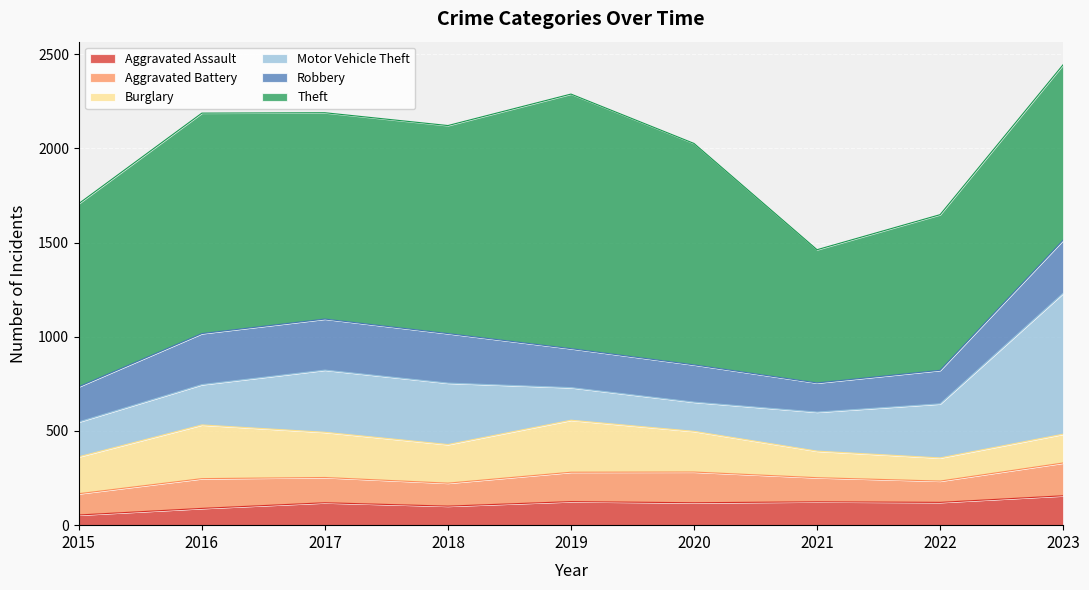

At 2017, list the series in order from smallest to largest.

Aggravated Assault, Aggravated Battery, Burglary, Robbery, Motor Vehicle Theft, Theft